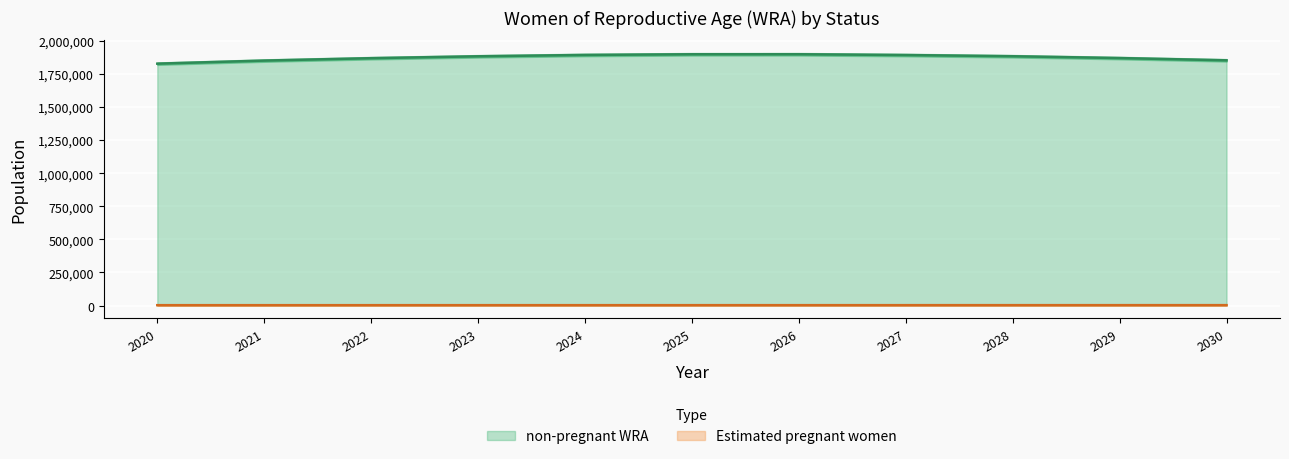

How many values in the non-pregnant WRA series exceed 1882872?

6